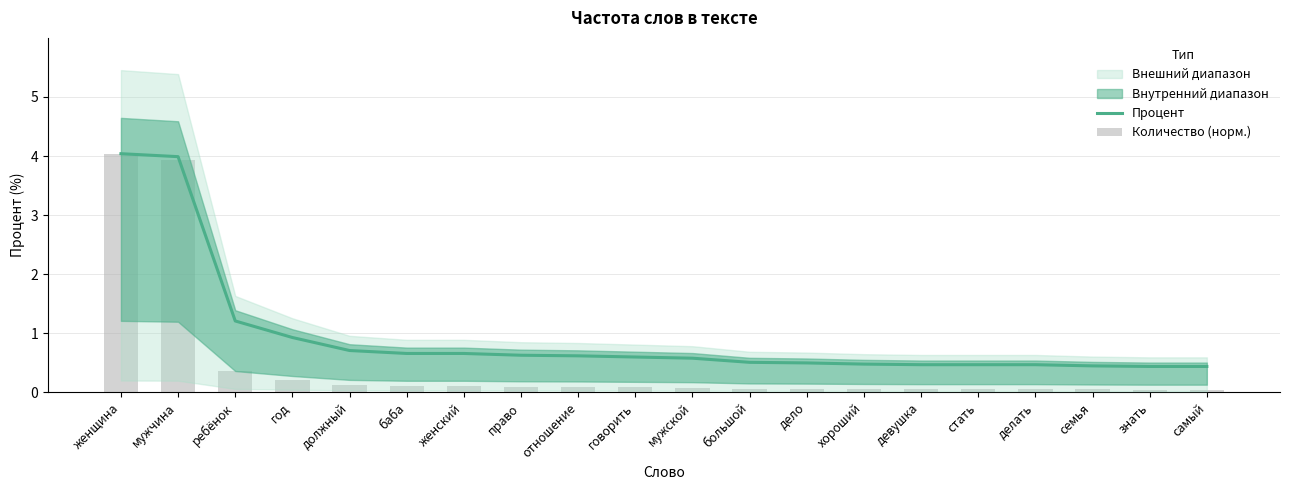

Is it true that Процент equals 0.6 at мужской?

True